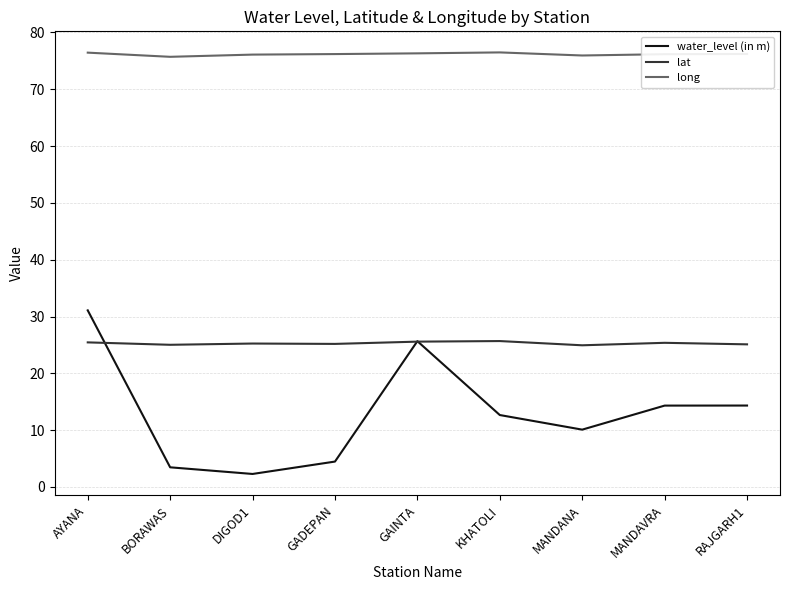

Between AYANA and MANDANA, which series saw the biggest shift?

water_level (in m)